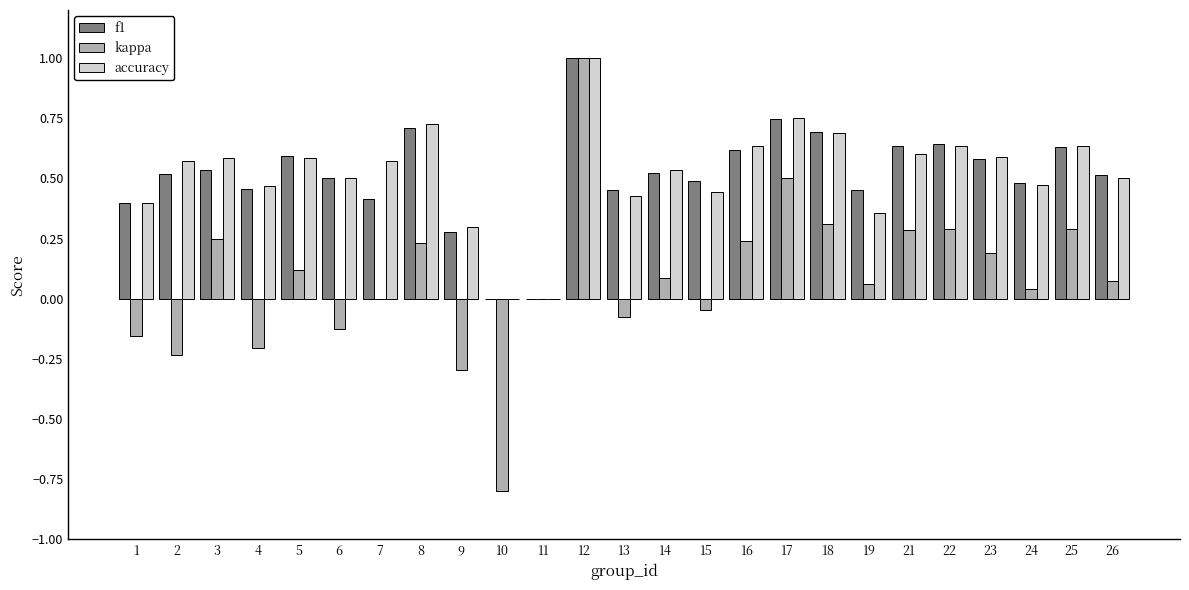

At which category is the sum across all series the highest?

12